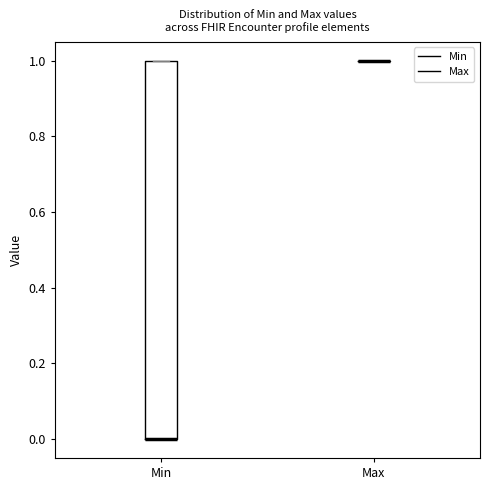

Comparing the boxes themselves (not the whiskers), which one is the tallest?

Min